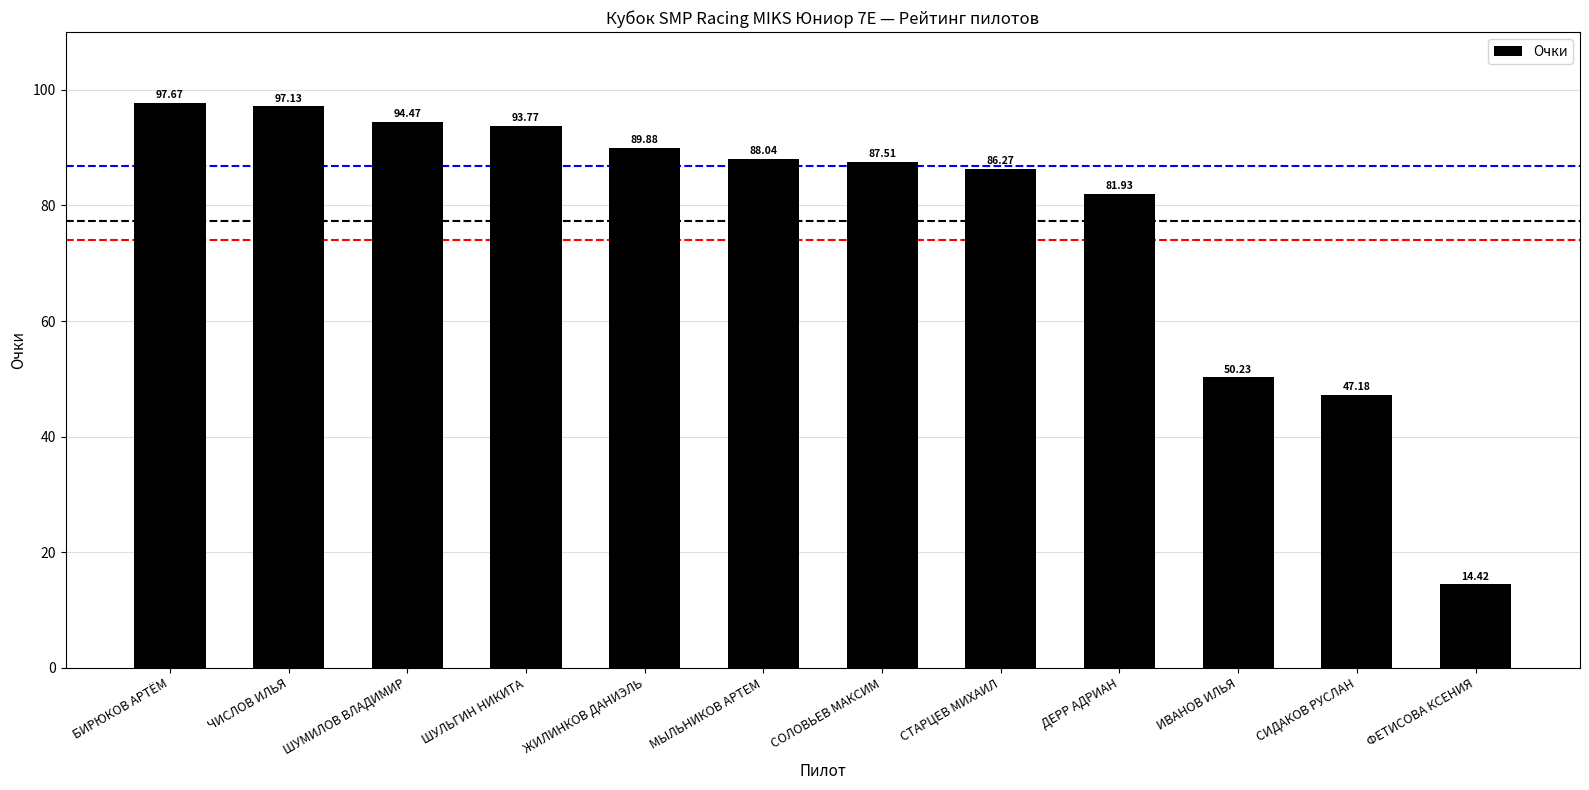

How many values exceed 88?

6